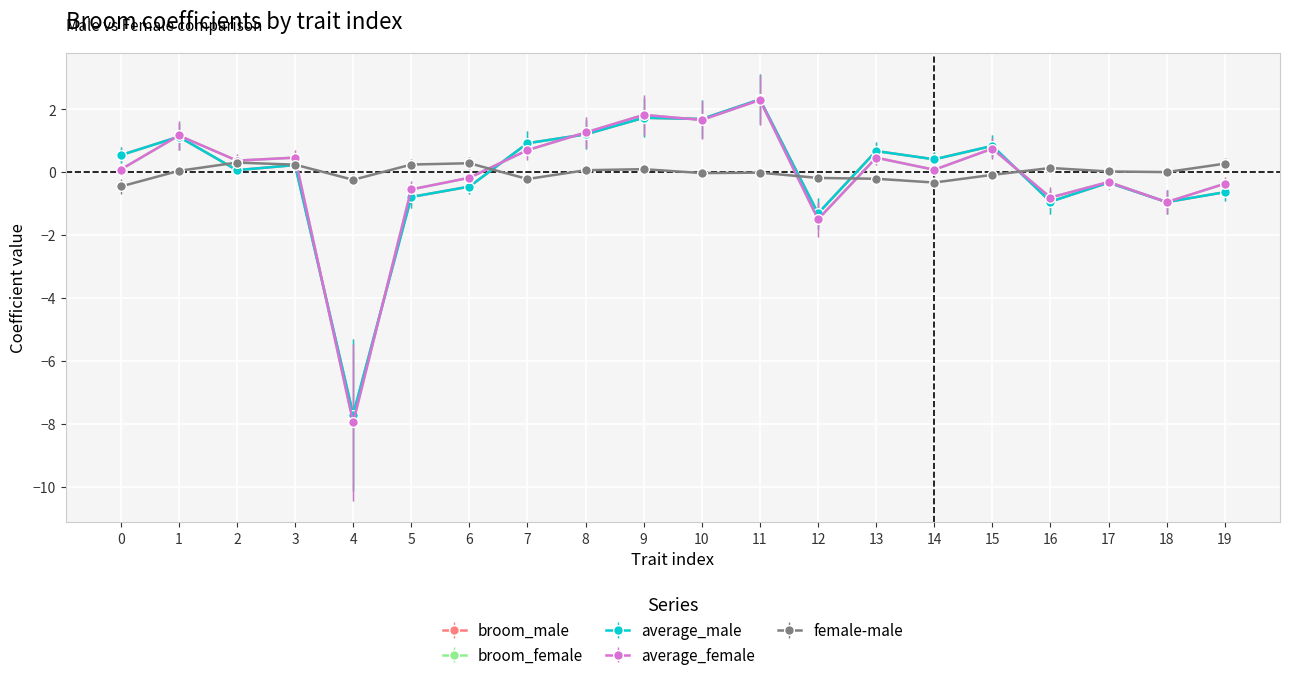

Where is the first local maximum for average_female?

1